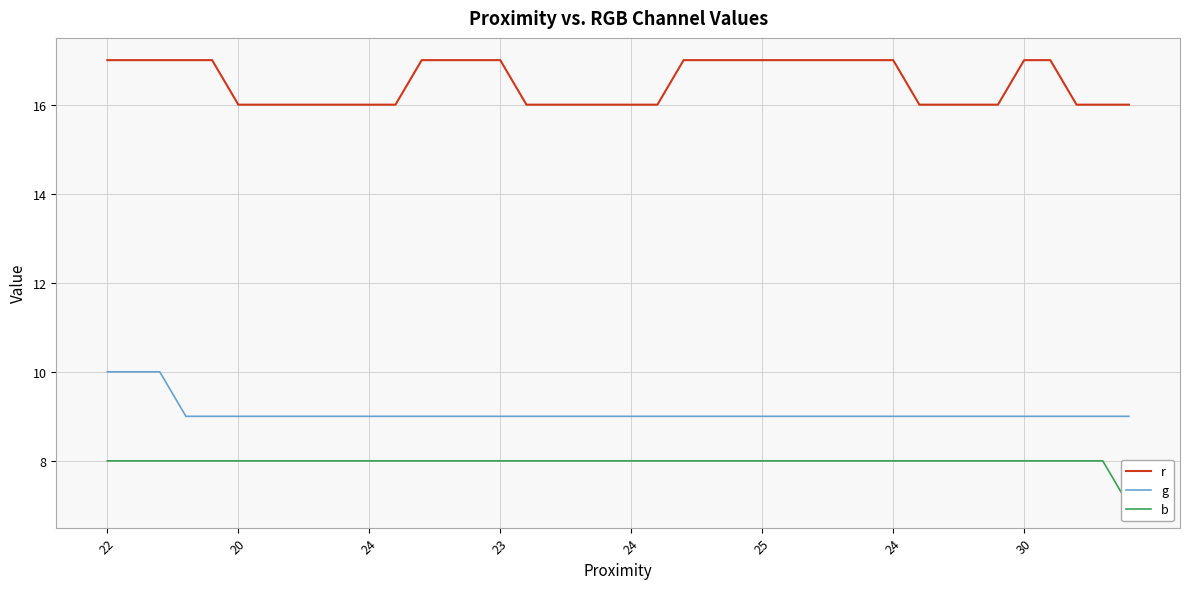

True or false: b has a value of 8 at 29.

True